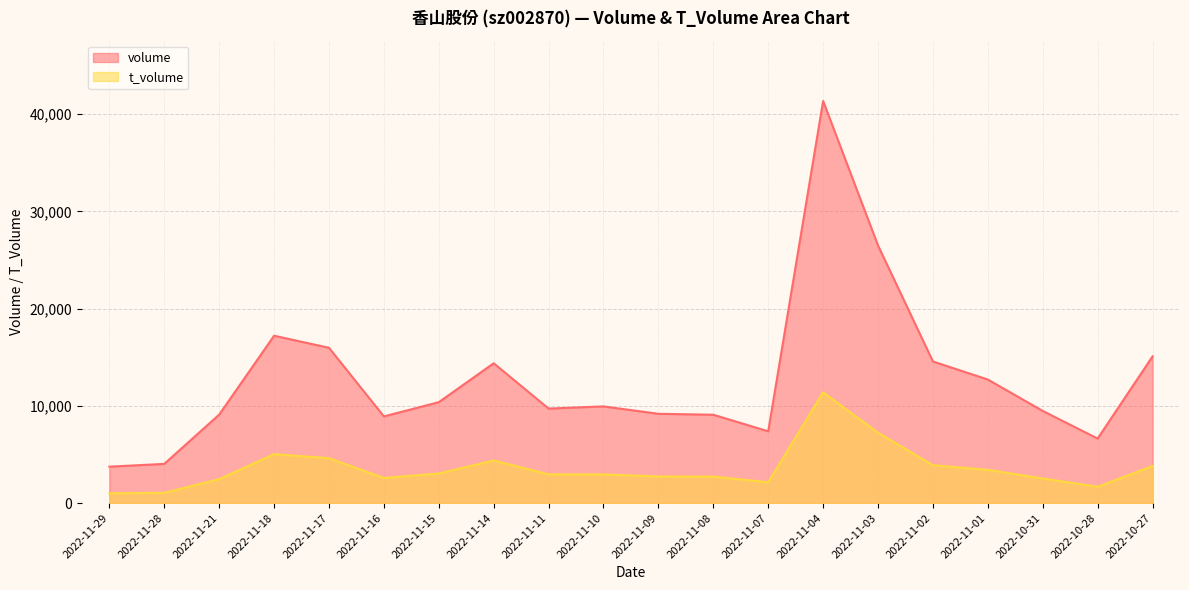

What is the average value of the volume series?

12766